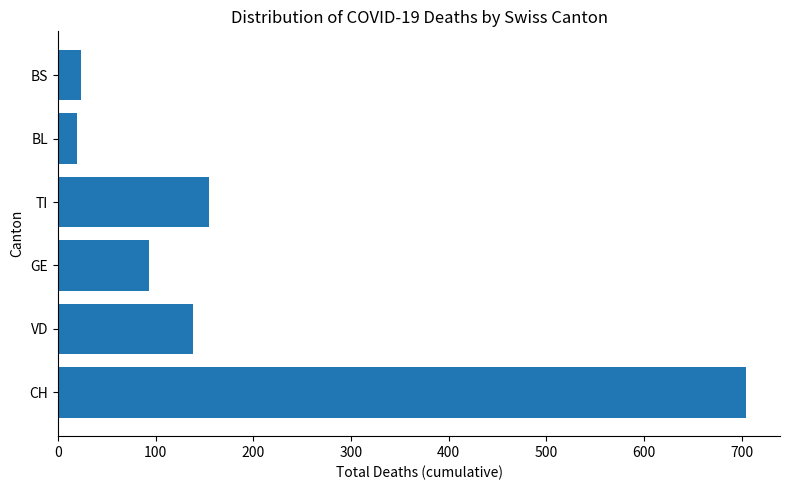

What is the greatest value displayed?

704